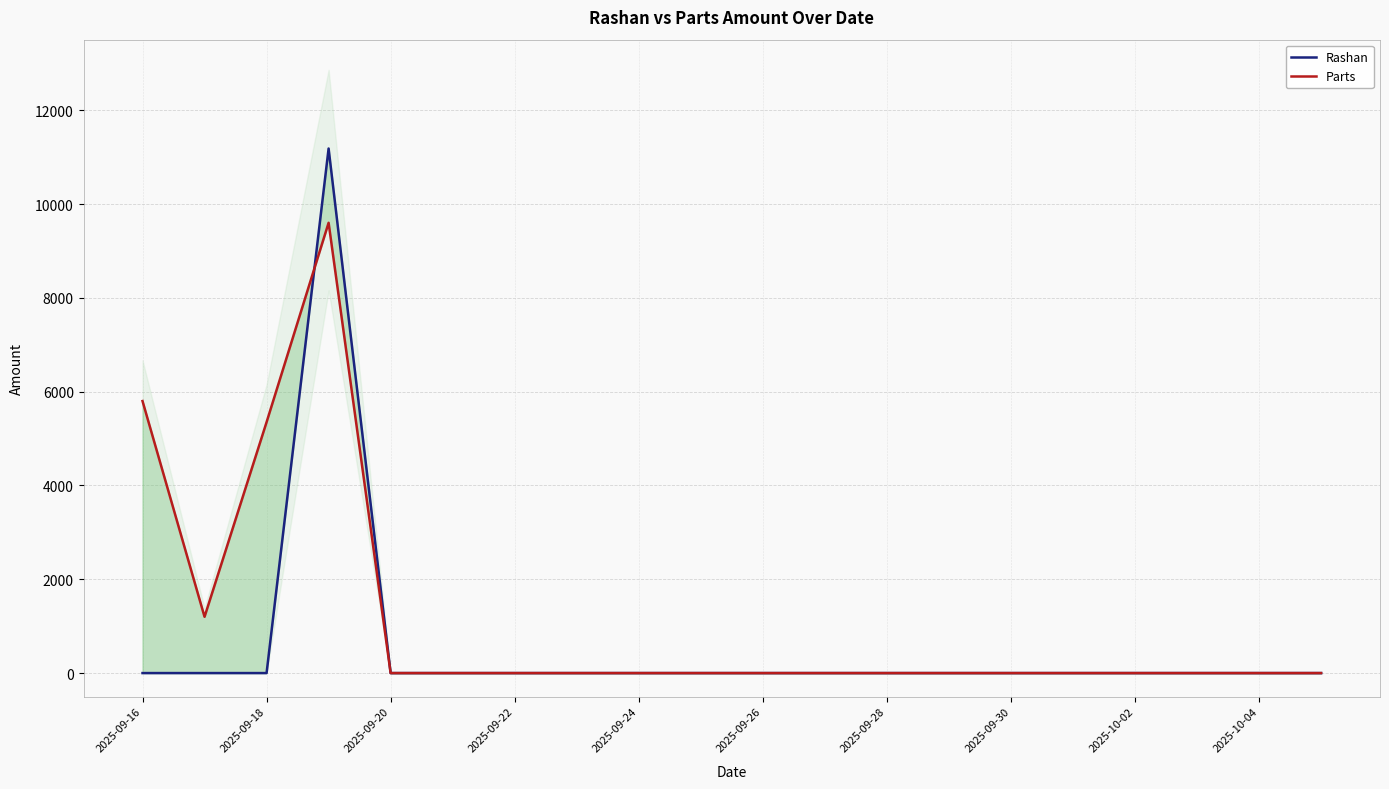

Between 2025-09-22 and 2025-09-24, which is larger?

2025-09-22